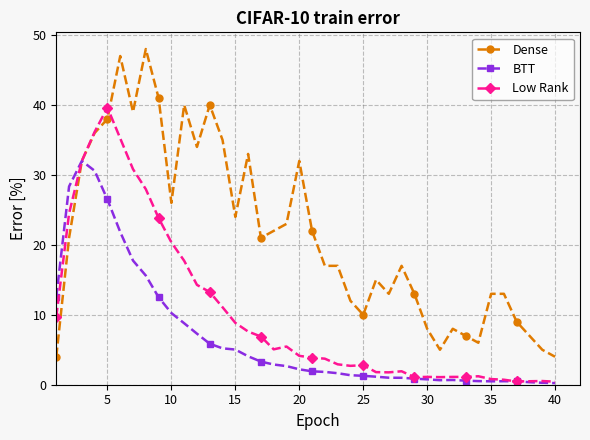

What is the value of the Dense point at the 12th from the left?

34.0